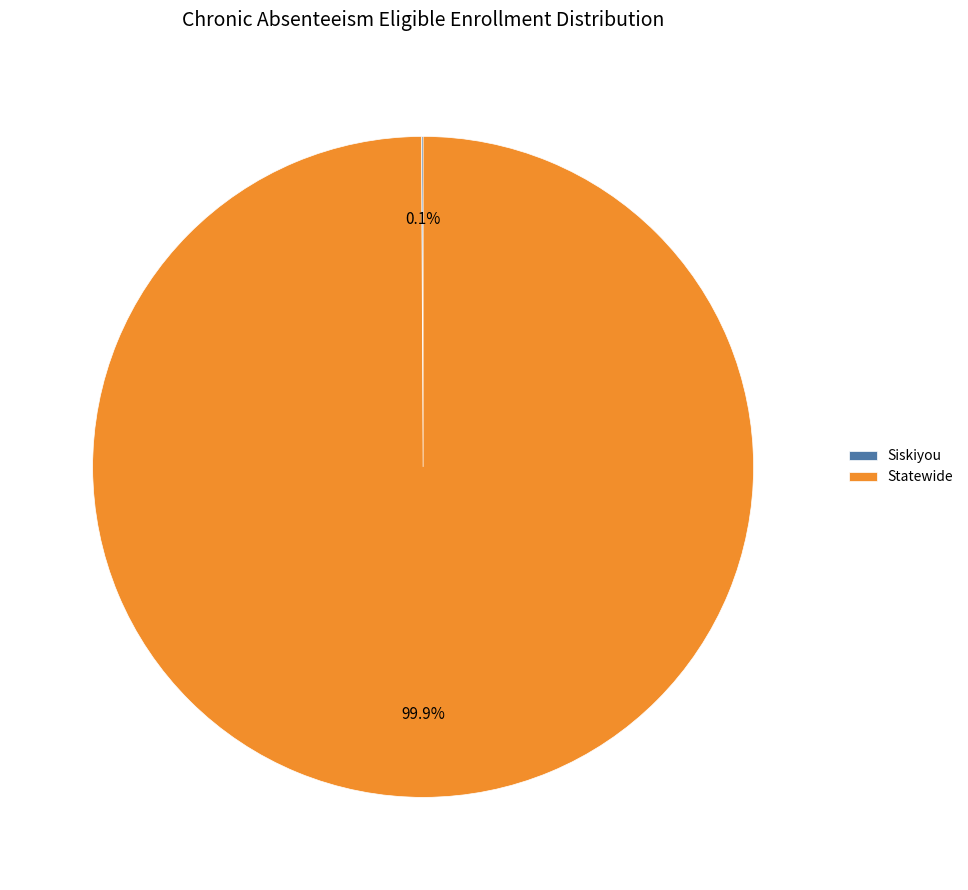

Does any single category account for the majority?

Yes